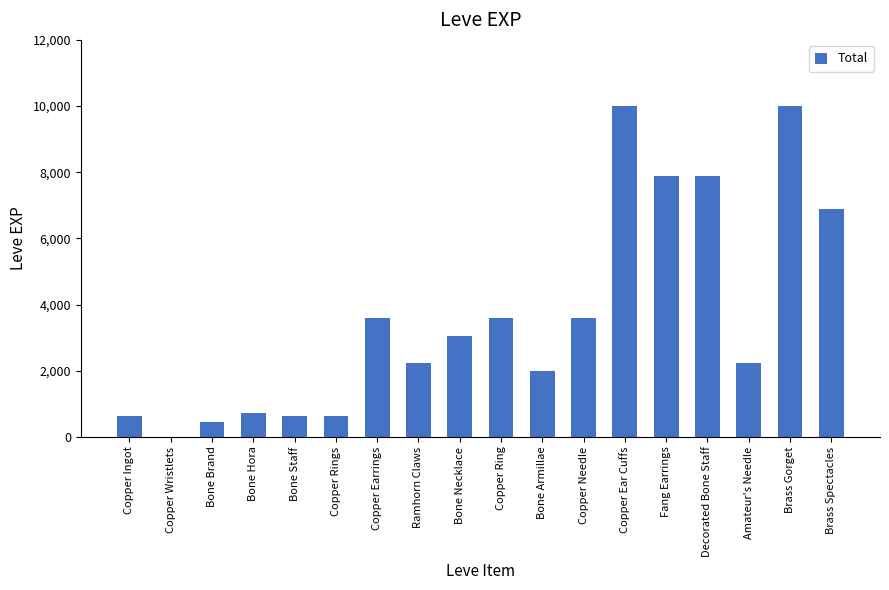

What is the greatest value displayed?

9990